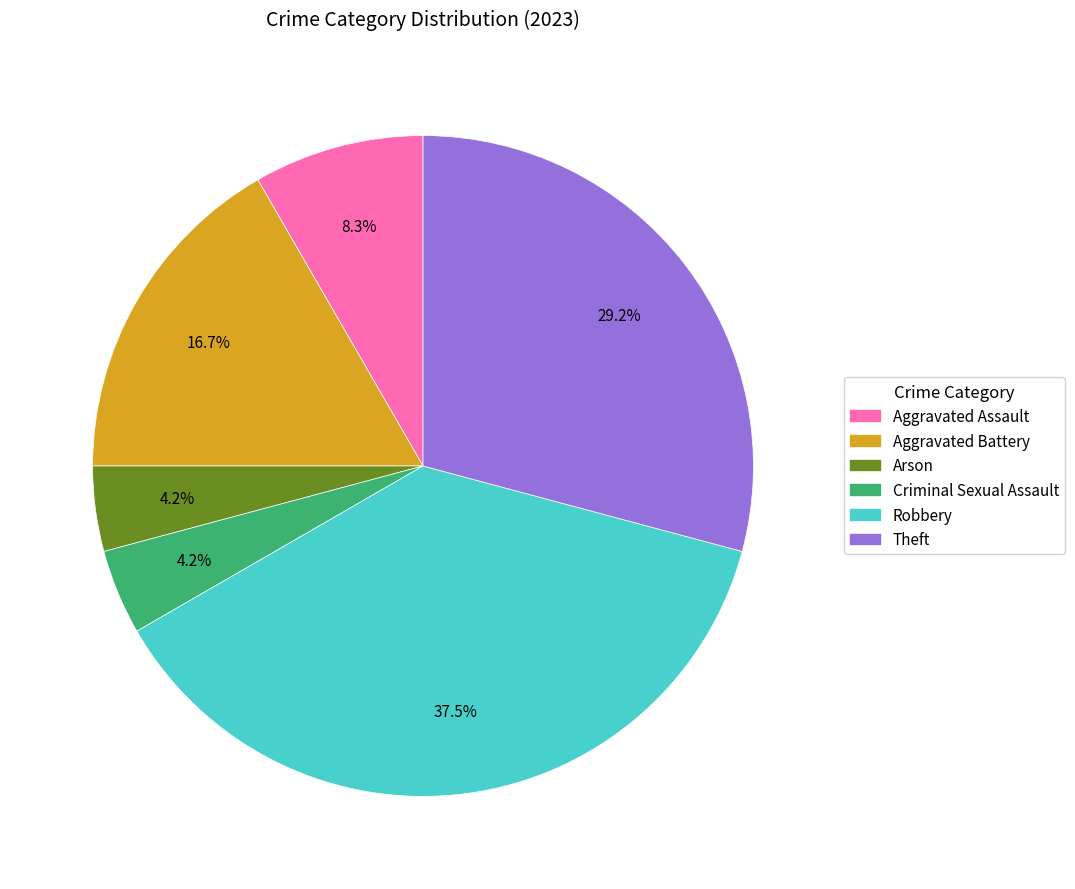

True or false: Arson accounts for 17% of the total.

False